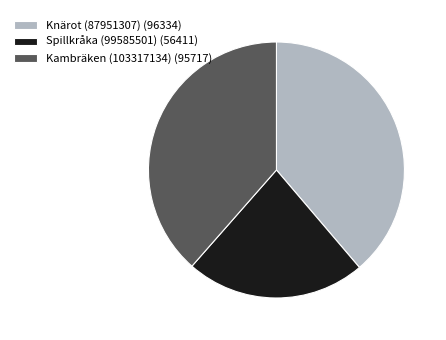

Is the sum of Kambräken (103317134) and Knärot (87951307) greater than half?

Yes